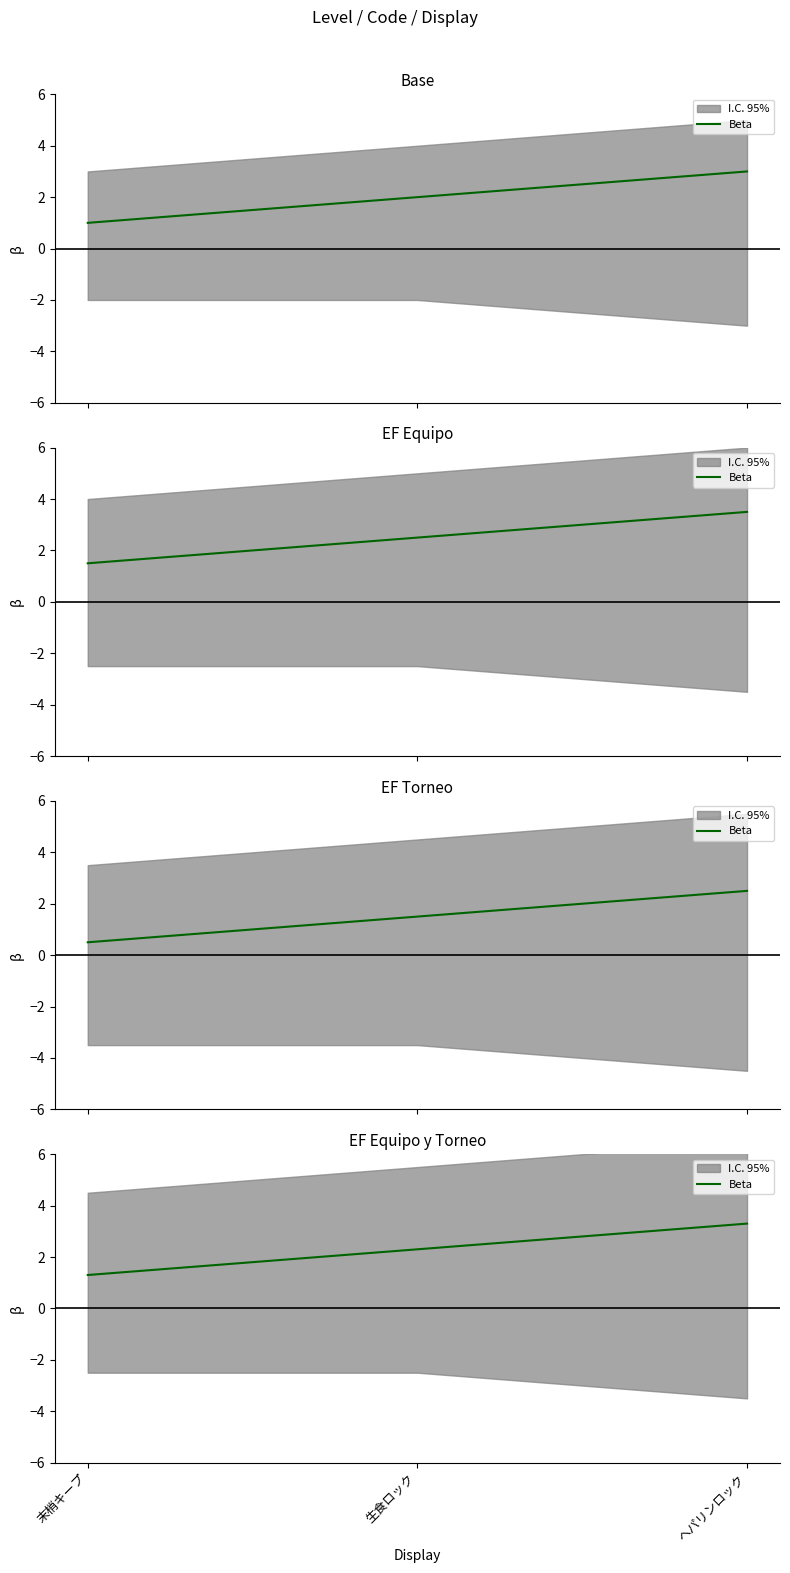

Approximately how many times larger is the value at 生食ロック compared to 末梢キープ?

1.8